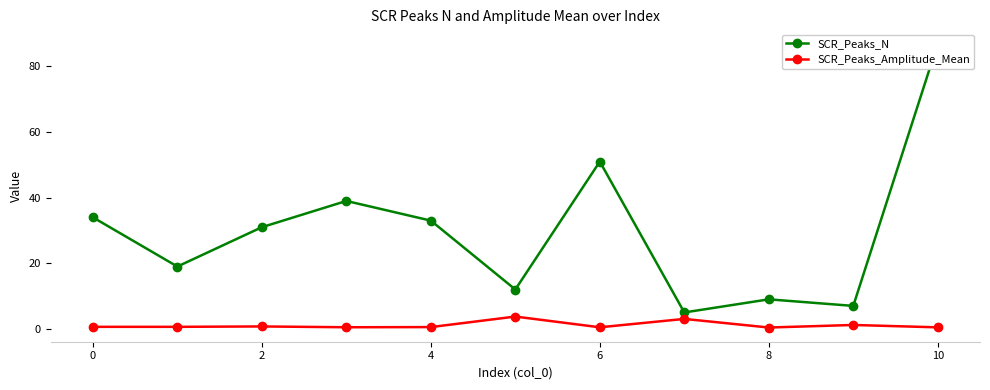

True or false: SCR_Peaks_Amplitude_Mean and SCR_Peaks_N cross at least once.

False